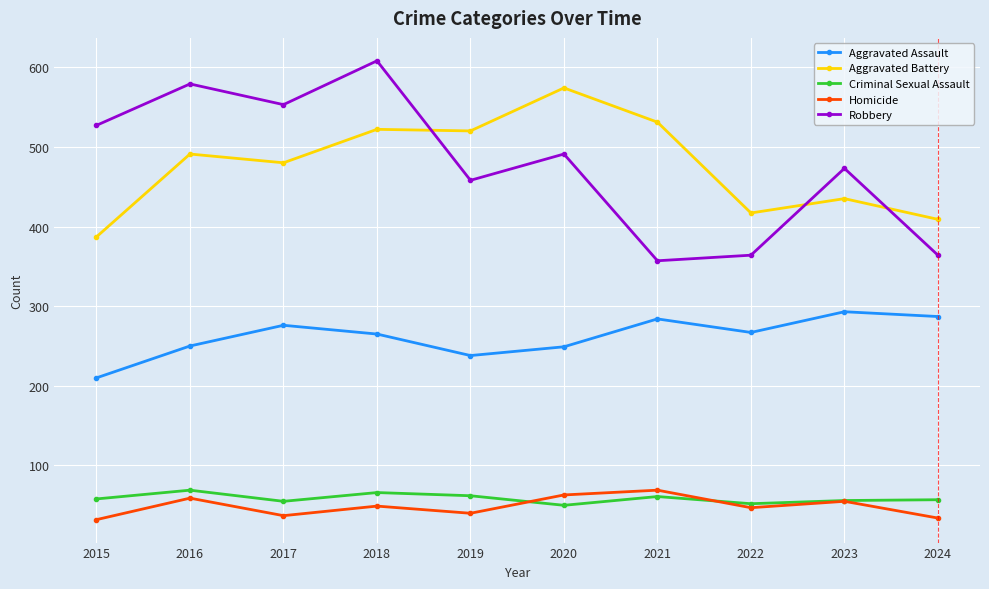

True or false: Criminal Sexual Assault has a value of 62 at 2019.

True